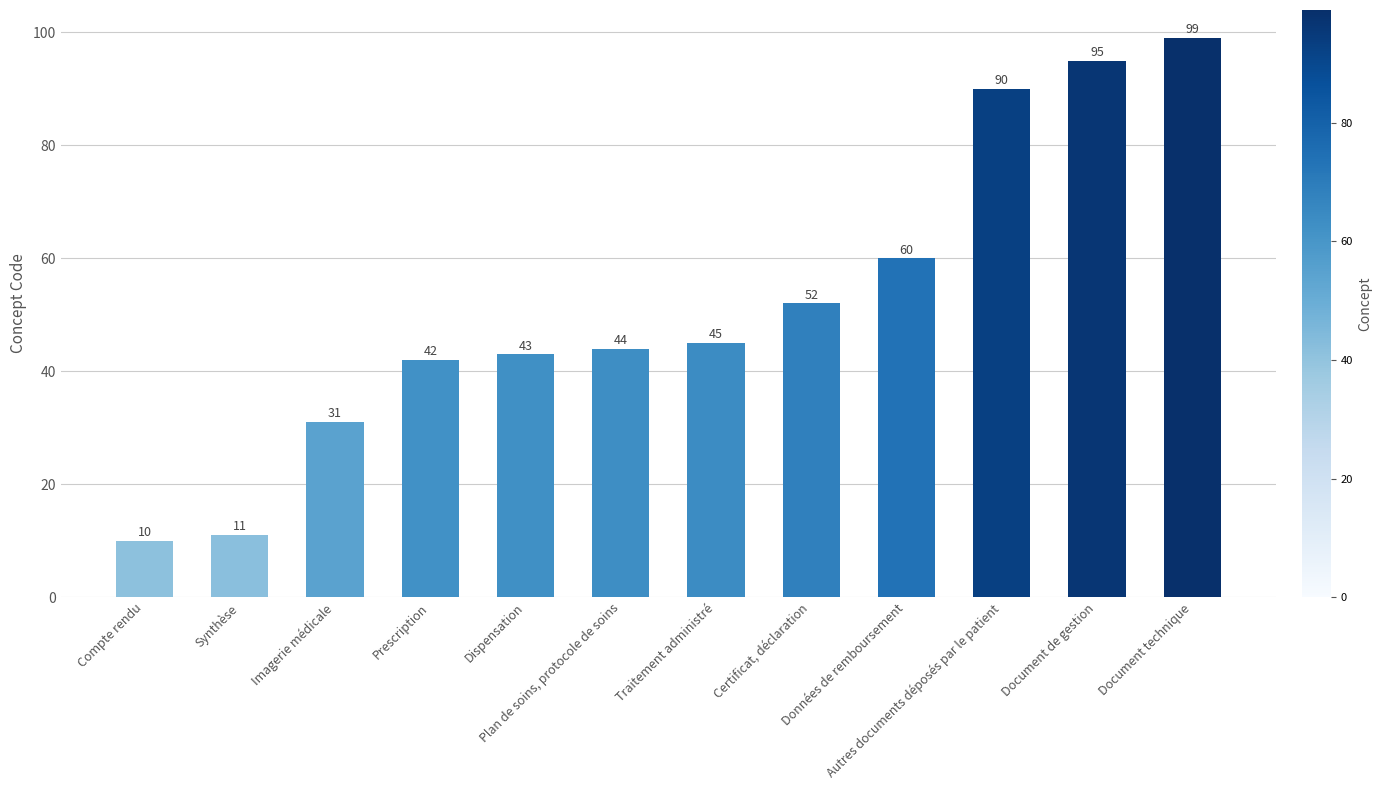

At which category does the chart reach its minimum across all series?

Compte rendu